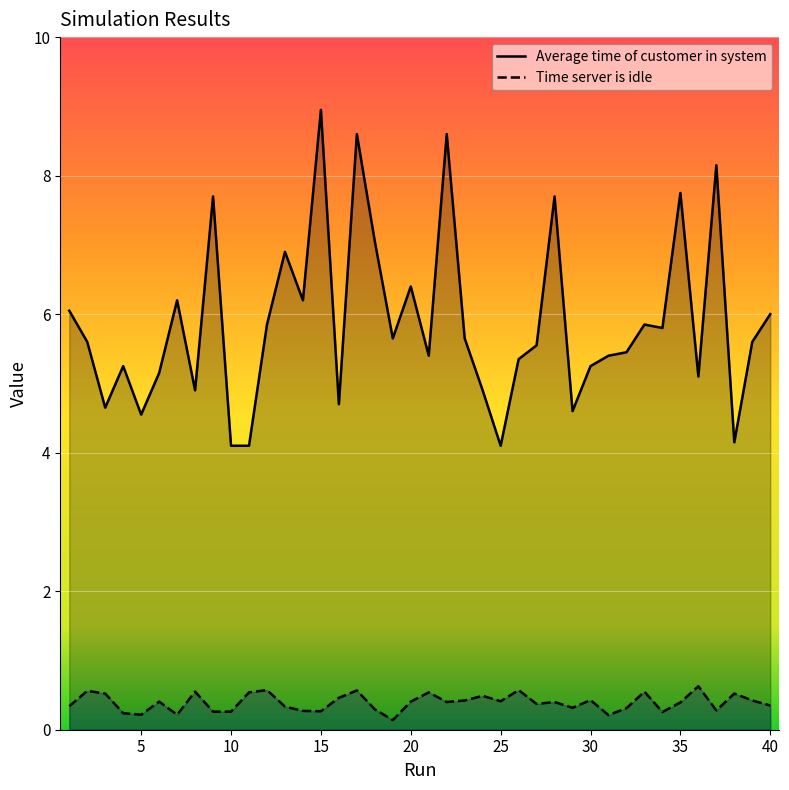

What is the difference between the highest and lowest values at 29?

4.3